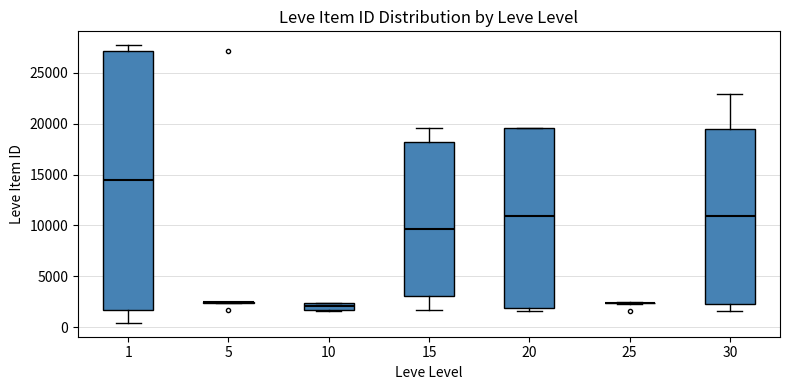

Which box is the tallest, from its lower edge to its upper edge?

1